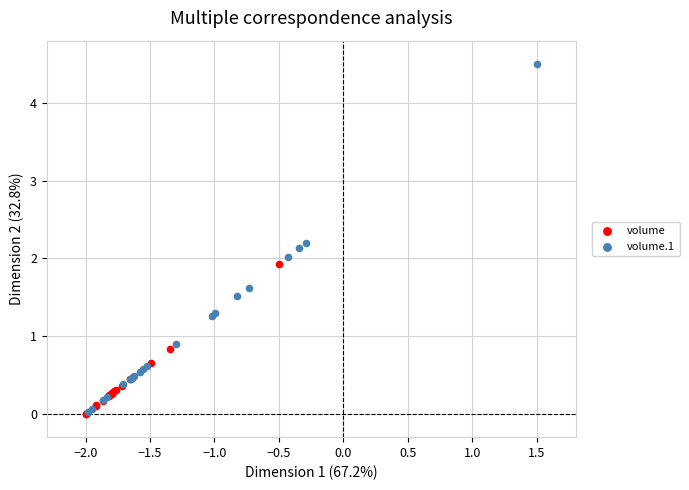

Which series contains the highest Y value?

volume.1